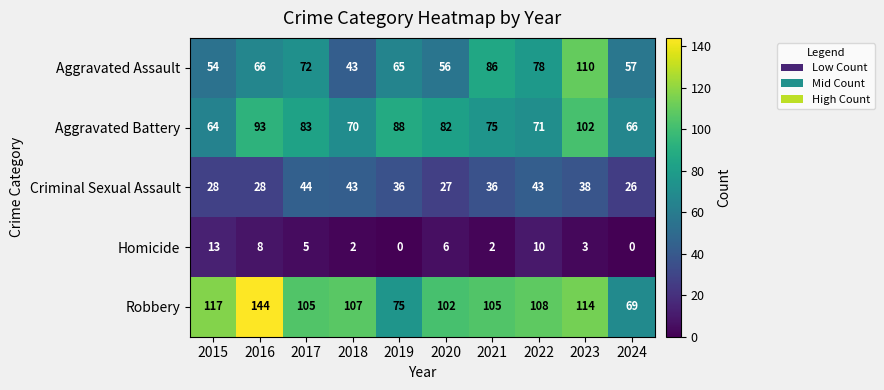

List the series in order of their peak value, lowest first.

Homicide, Criminal Sexual Assault, Aggravated Battery, Aggravated Assault, Robbery